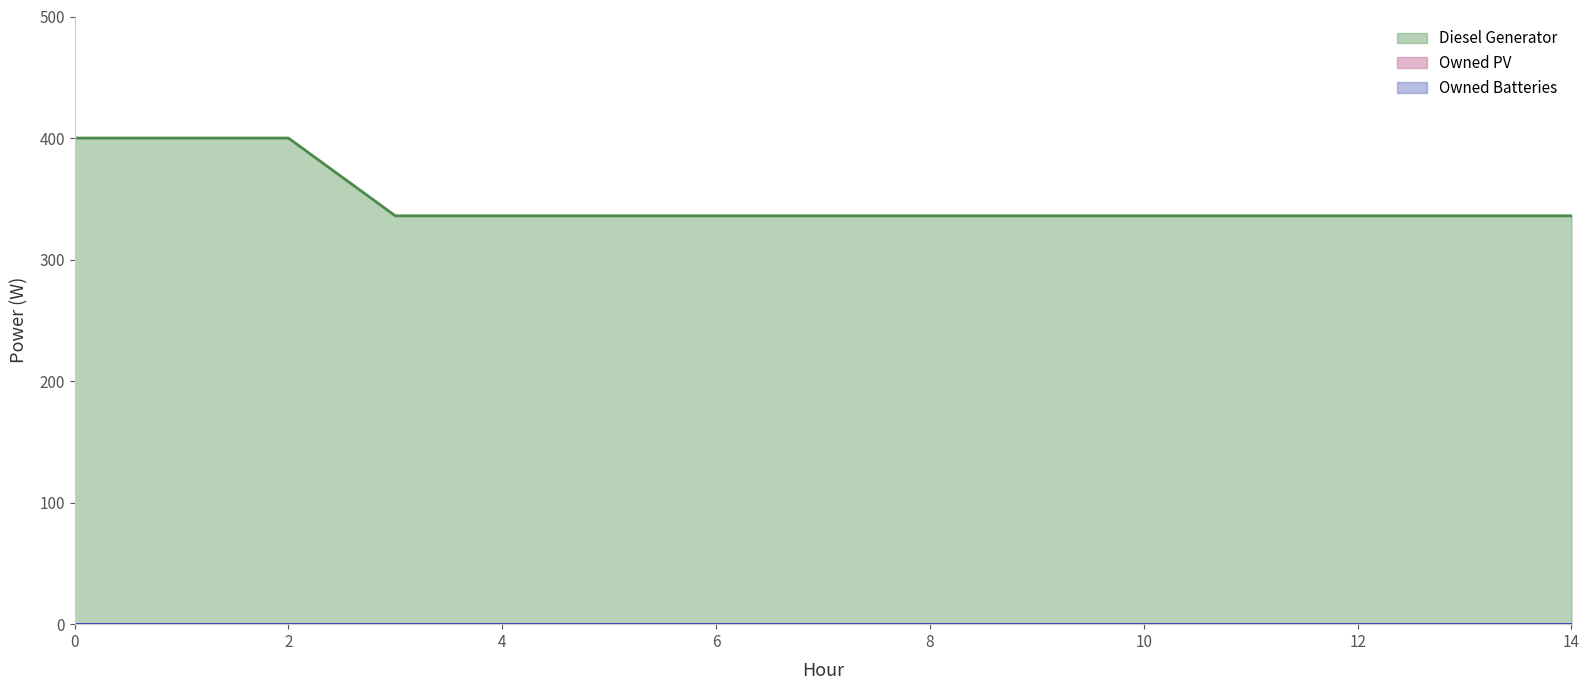

How many lines are shown in the chart?

3